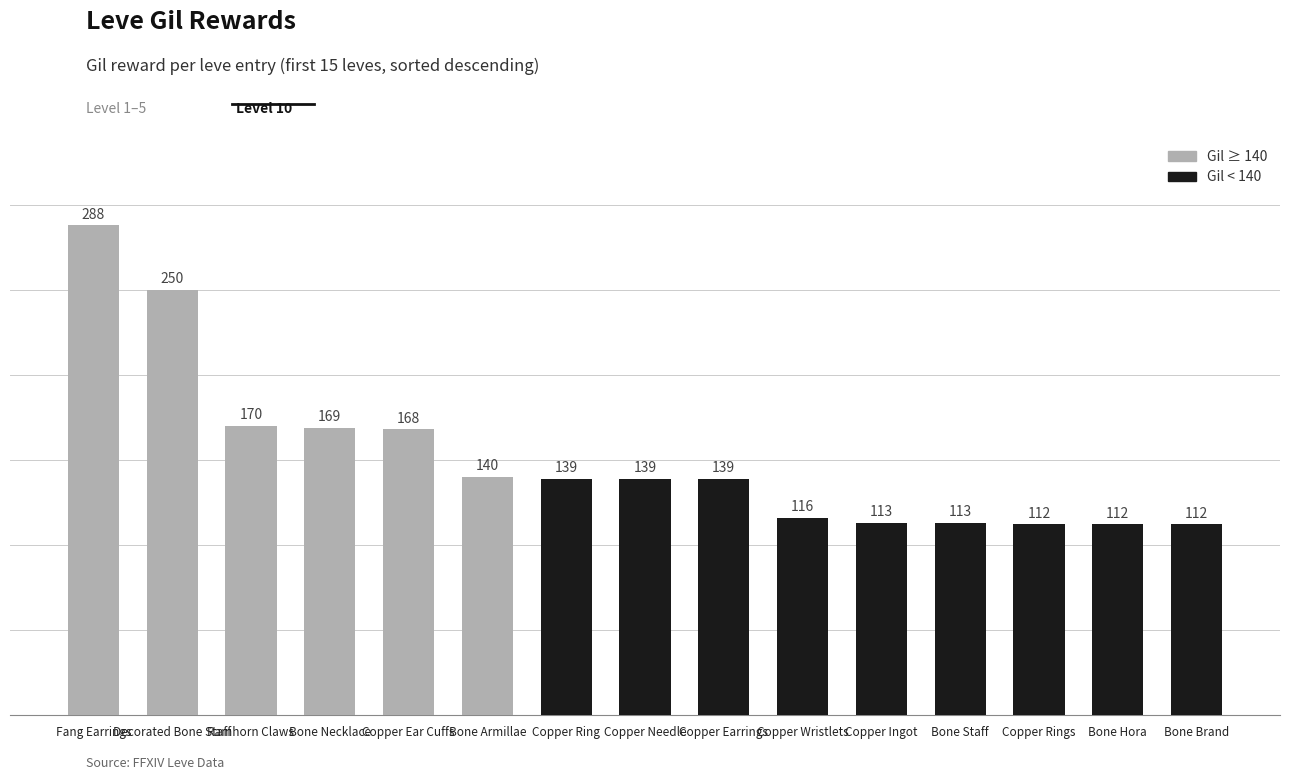

What is the maximum value shown in the chart?

288